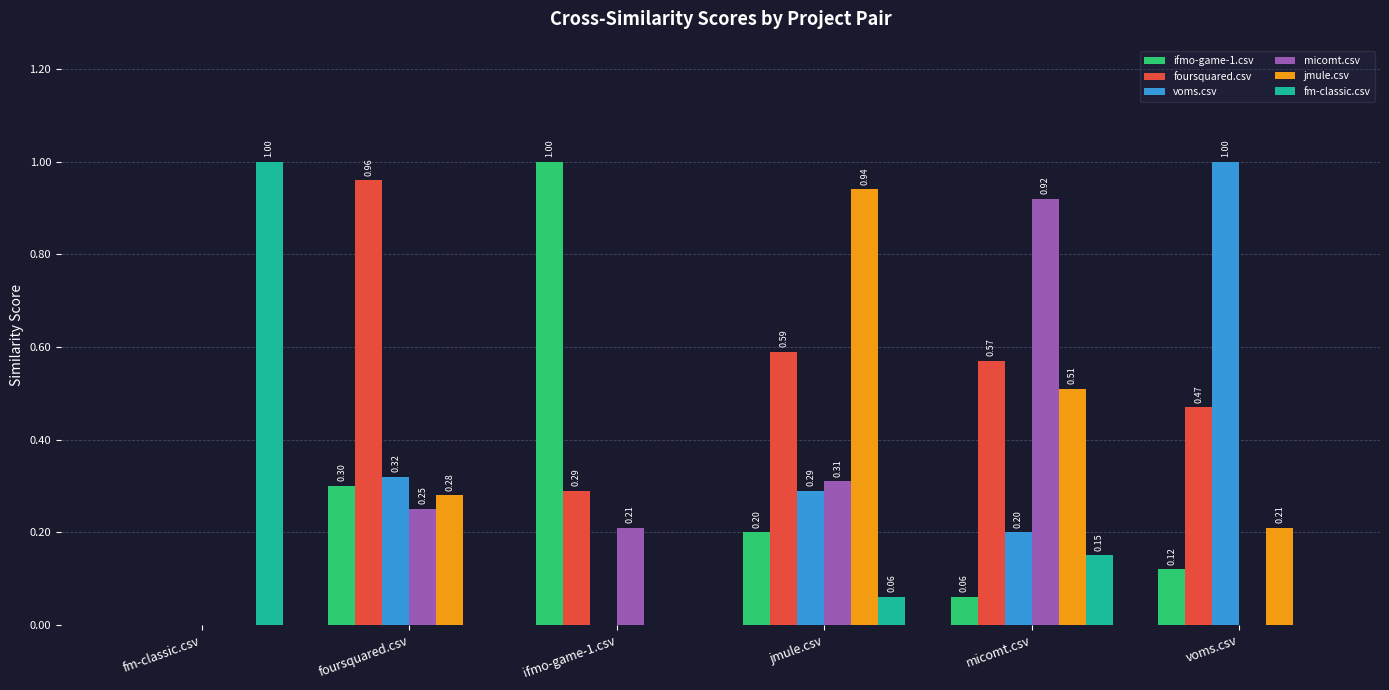

What is the sum of all ifmo-game-1.csv values?

1.7